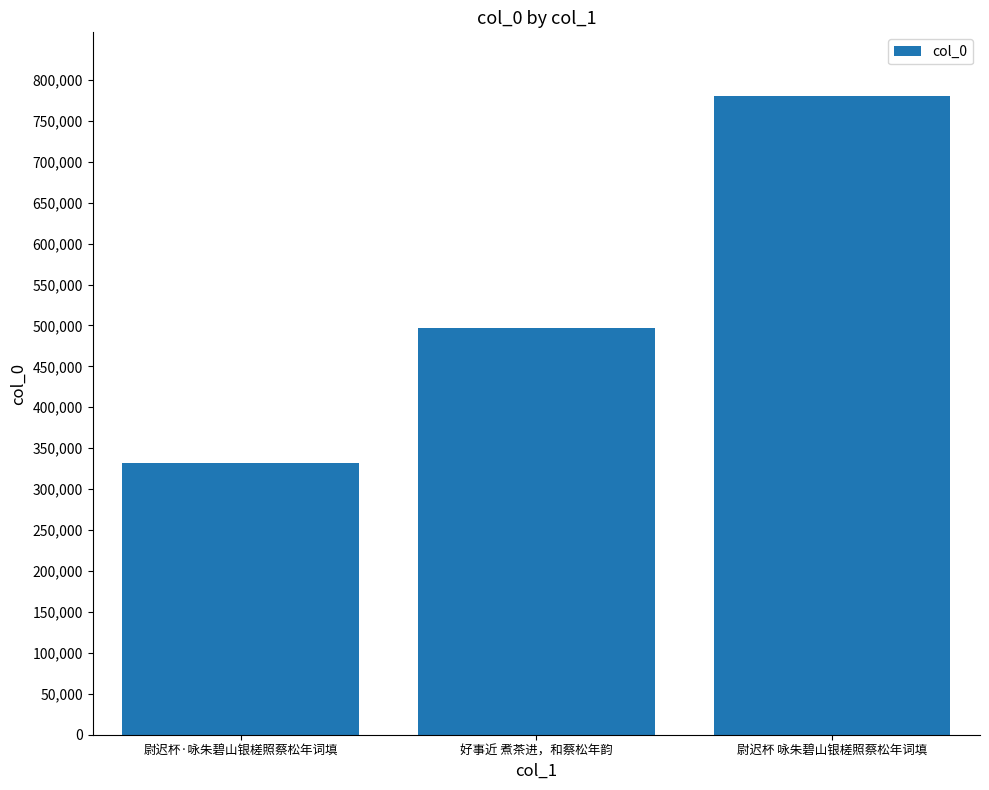

Count the number of categories in the chart.

3